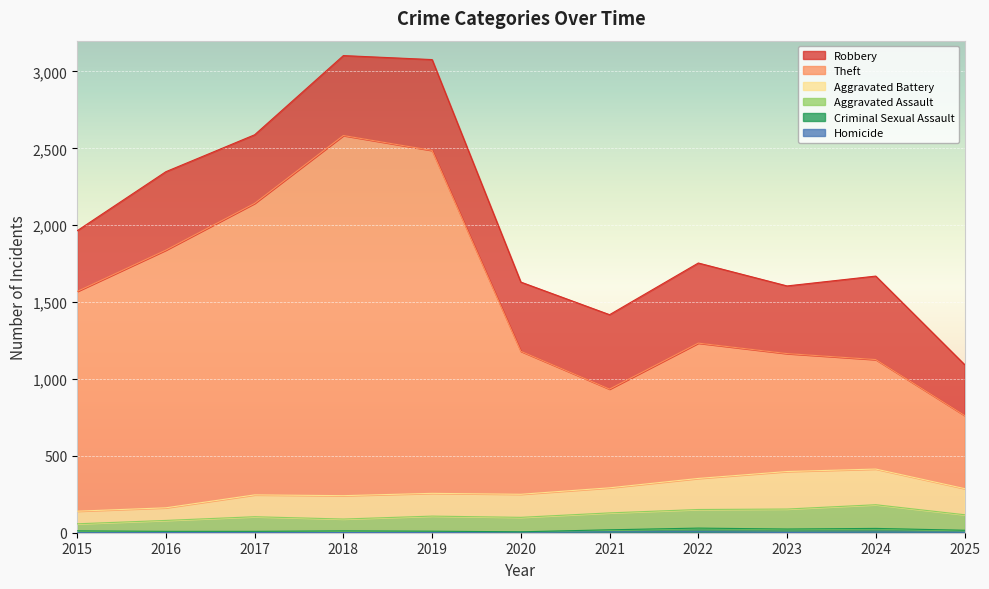

Does the chart display data point markers on the line(s)?

No